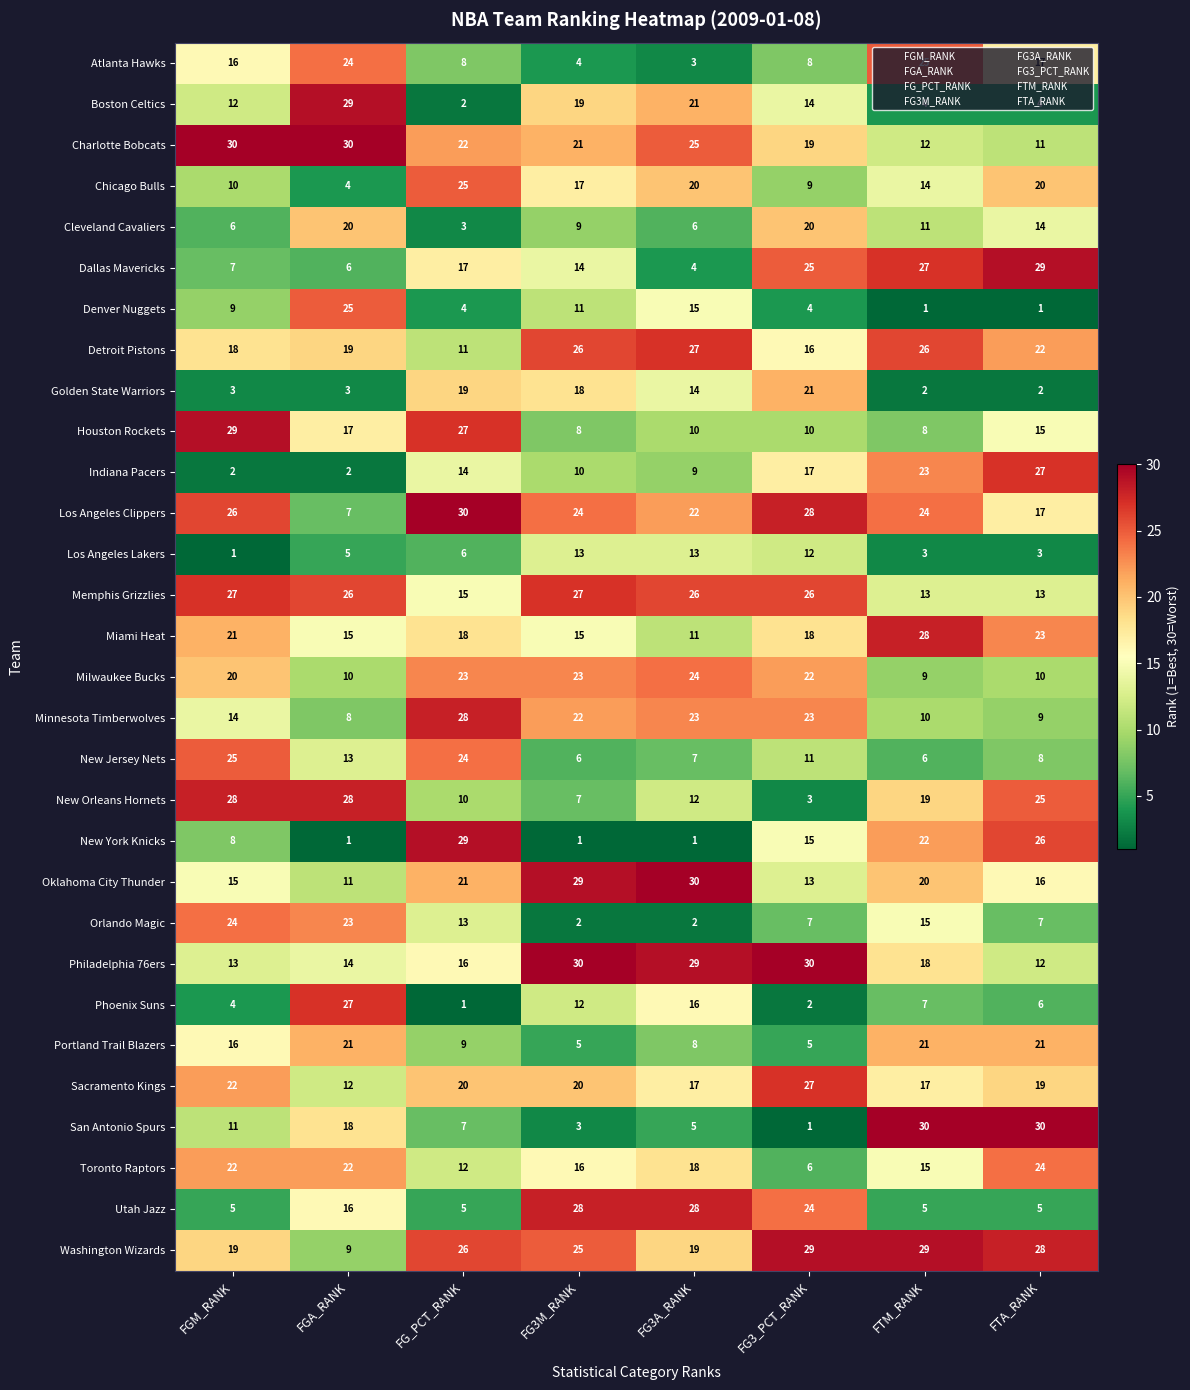

Which series has the largest total across all categories?

Washington Wizards